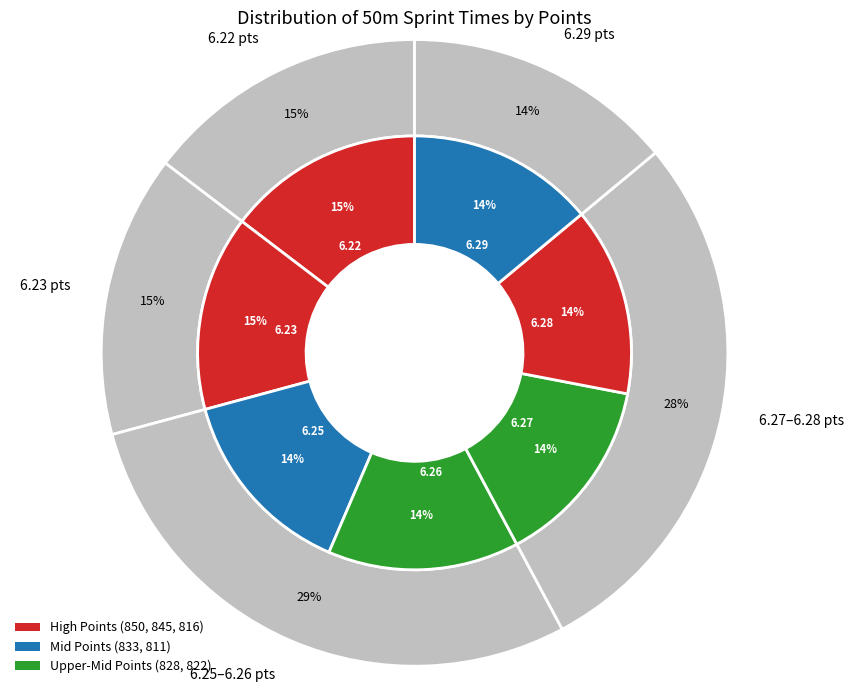

What is the largest slice in the pie chart?

6.22